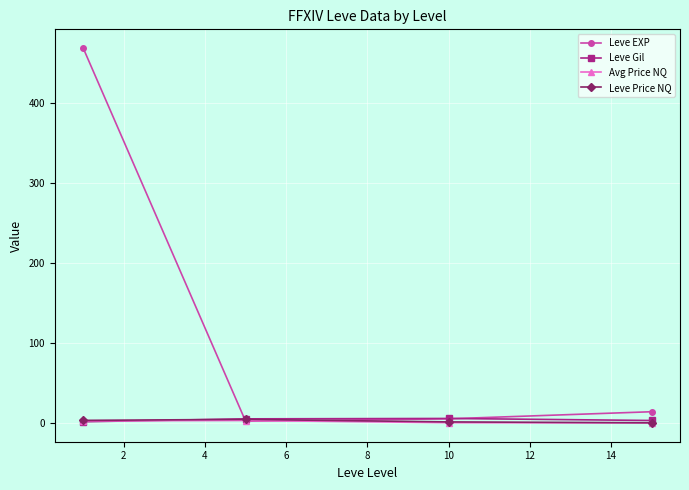

In Leve Gil, how many points are higher than both neighbors (excluding endpoints)?

1